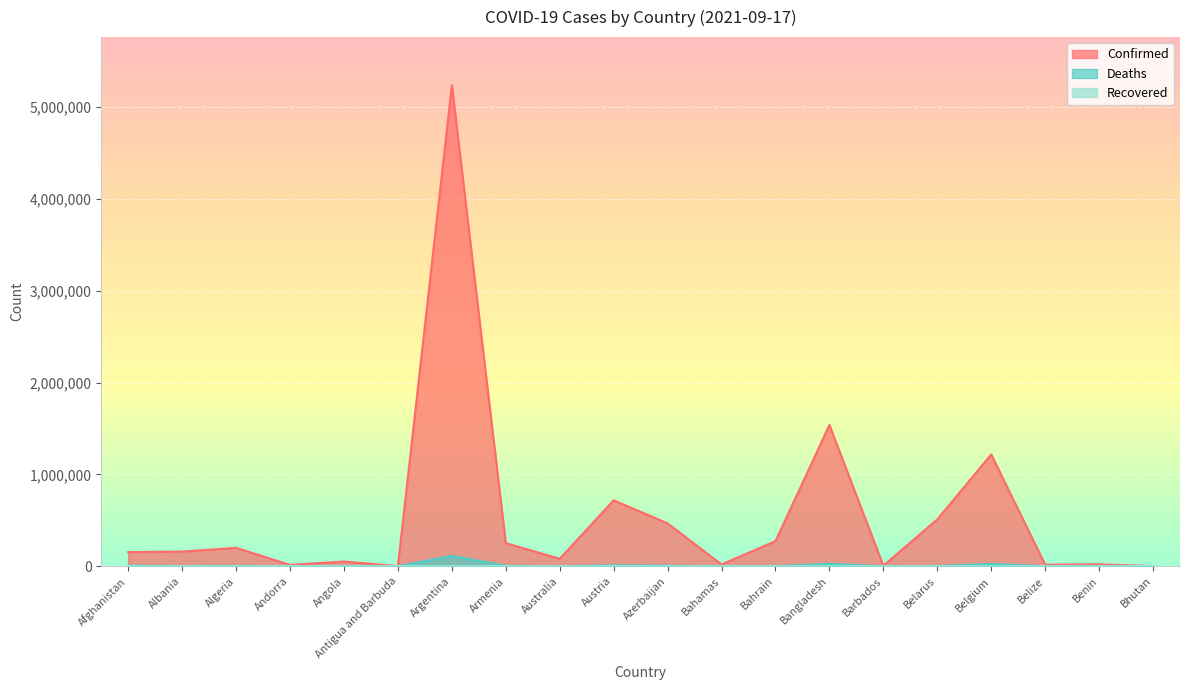

Does the chart display data point markers on the line(s)?

No